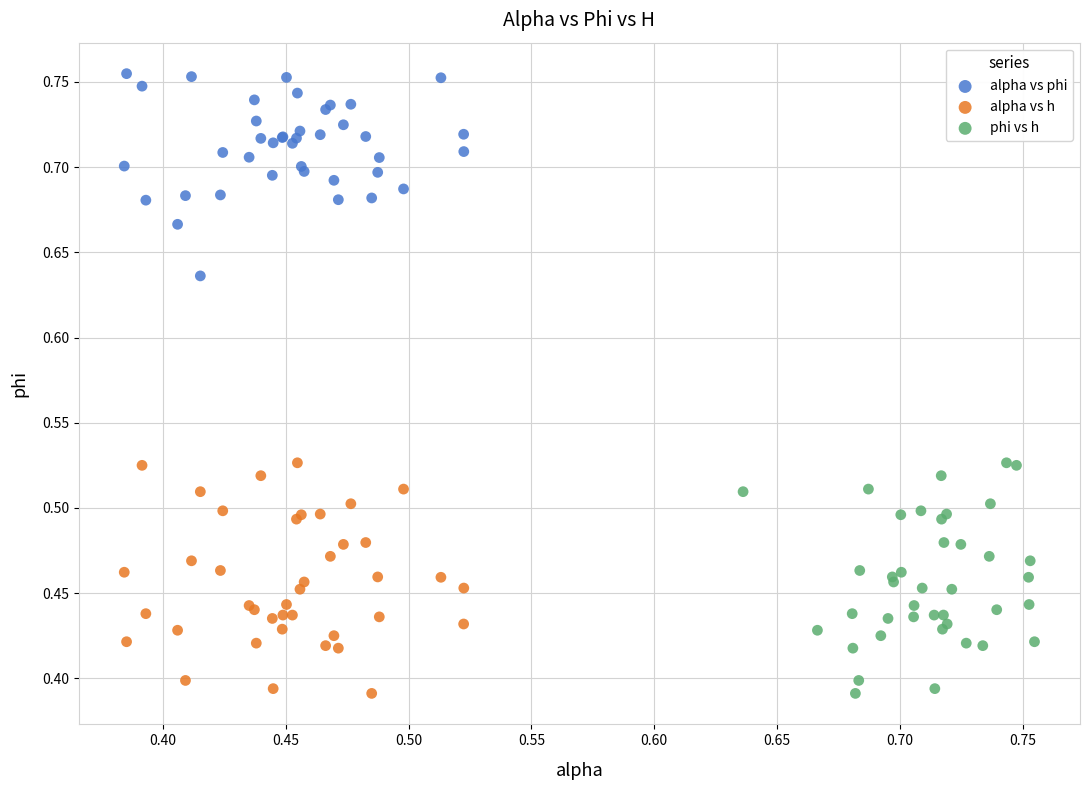

Which series contains the highest Y value?

alpha vs phi